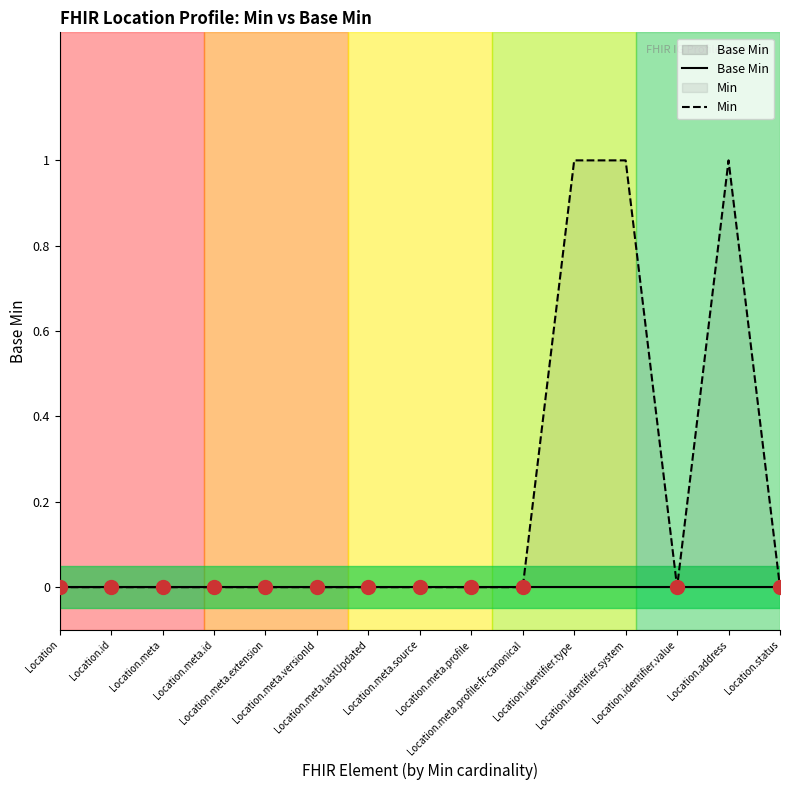

Reading right to left, what are all the values shown in this chart?

Base Min: 0	0	0	0	0	0	0	0	0	0	0	0	0	0	0
Min: 0	1	0	1	1	0	0	0	0	0	0	0	0	0	0